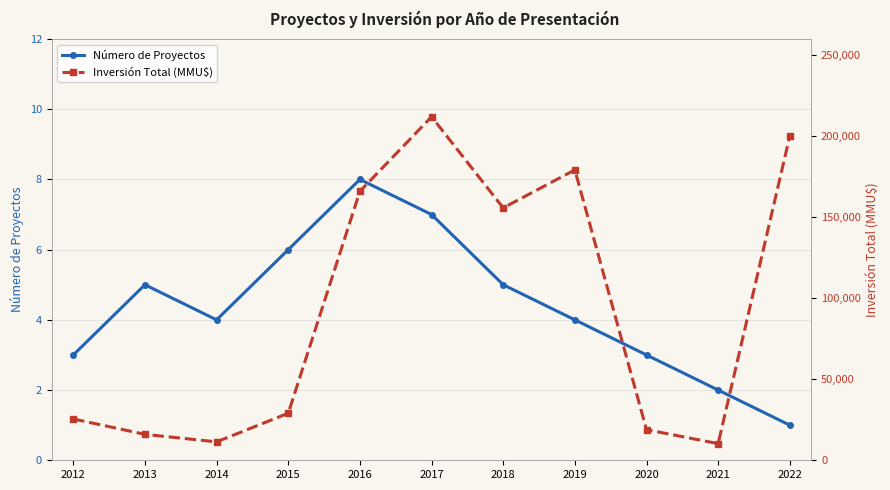

What is the value of the Inversión Total (MMU$) point at the 3rd from the left?

11365